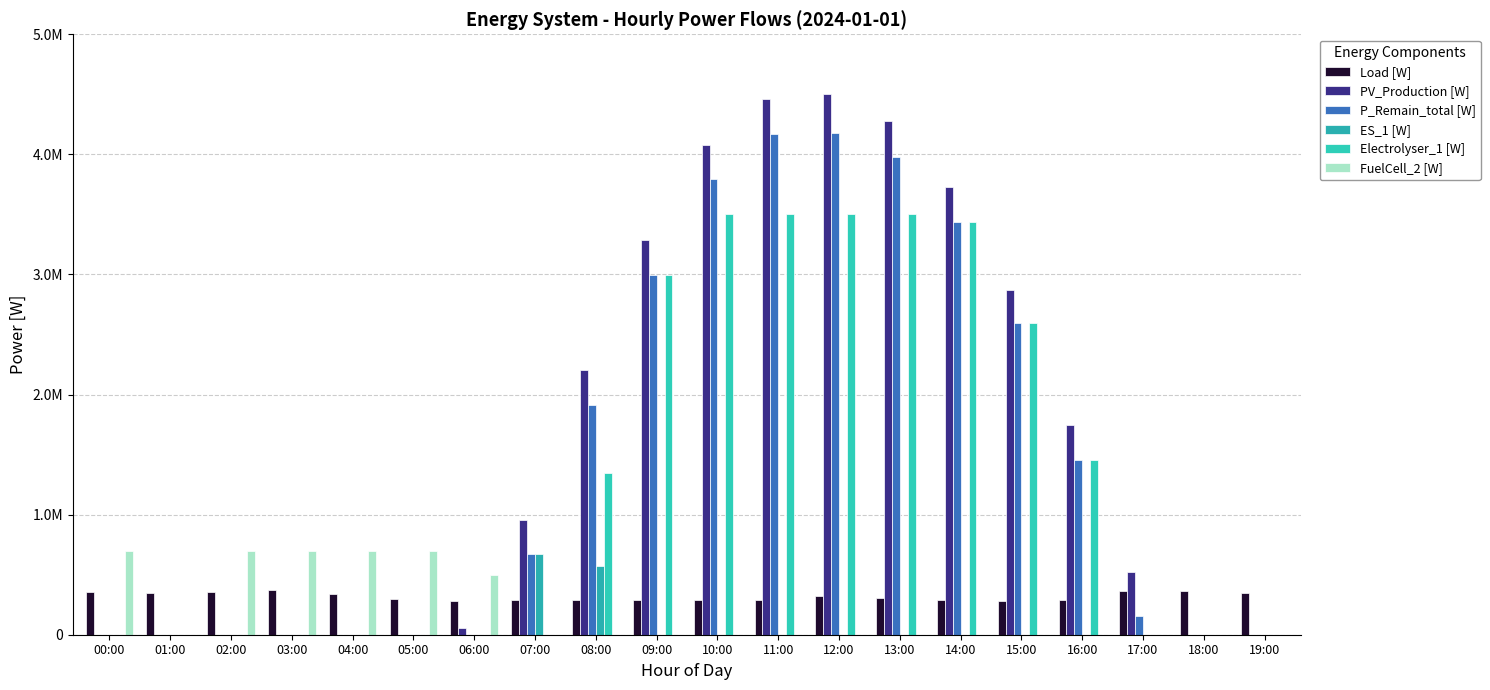

Is the value of Electrolyser_1 [W] at 05:00 greater than the value of Load [W] at 10:00?

No